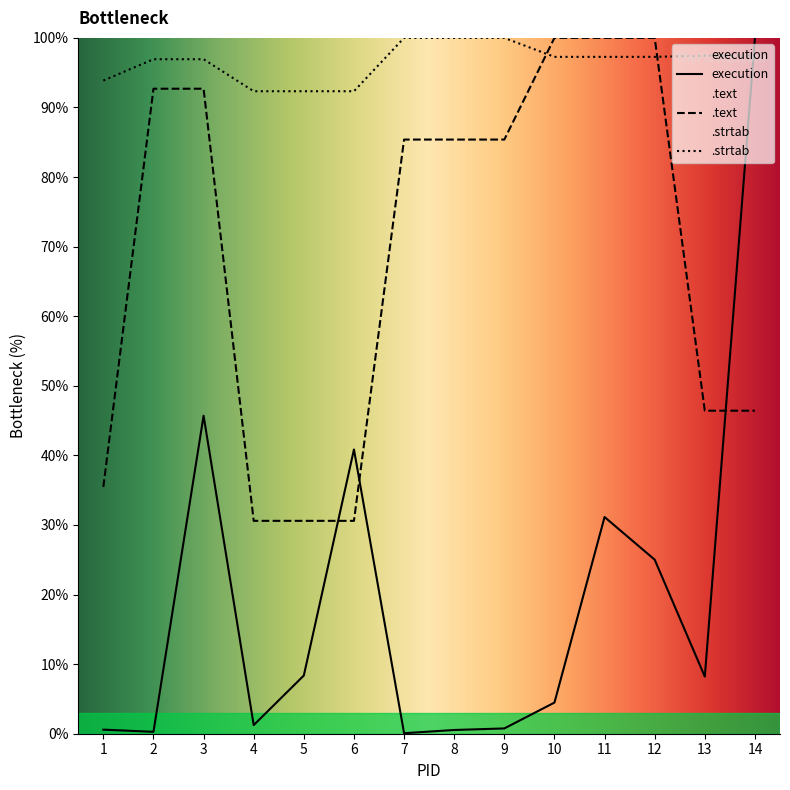

Where is the first local minimum for execution?

2